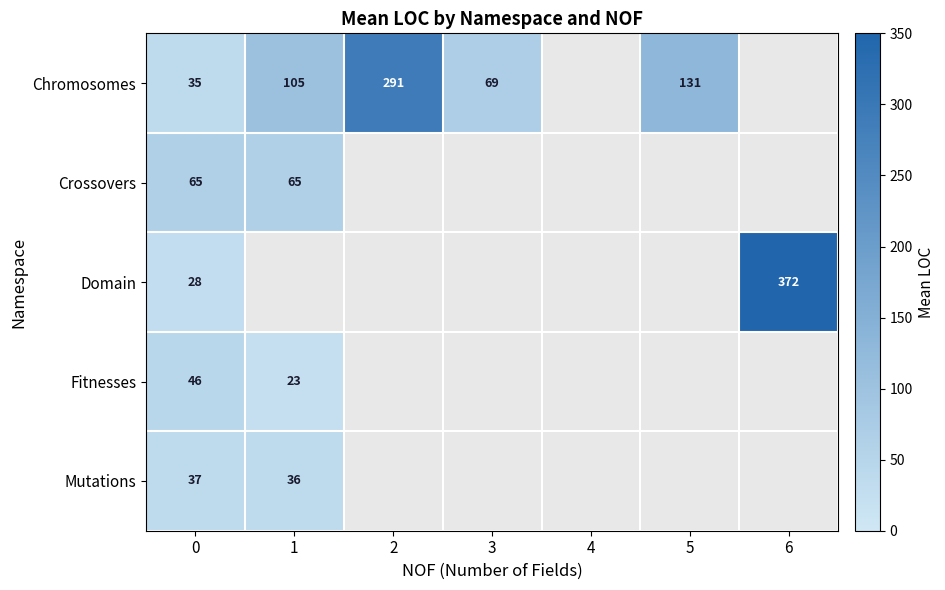

What is the total value across all series at 0?

211.0